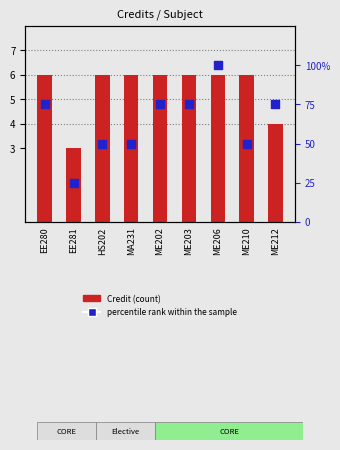

What are all the series names shown in the legend?

Credit (count), percentile rank within the sample